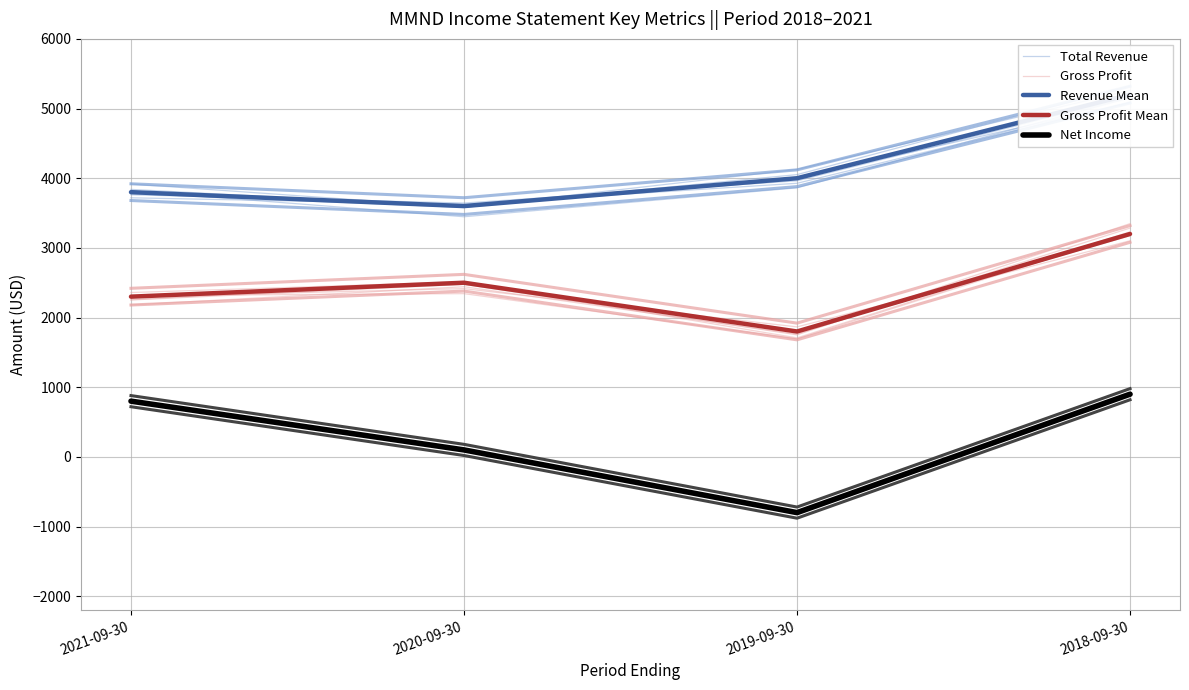

What is the minimum value shown in the chart?

-800.0